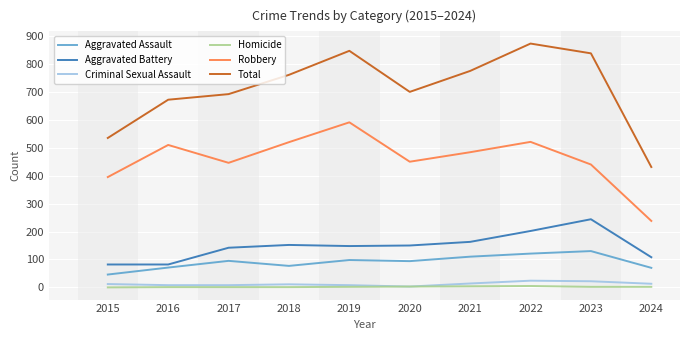

At which category does Aggravated Assault reach its first local peak?

2017